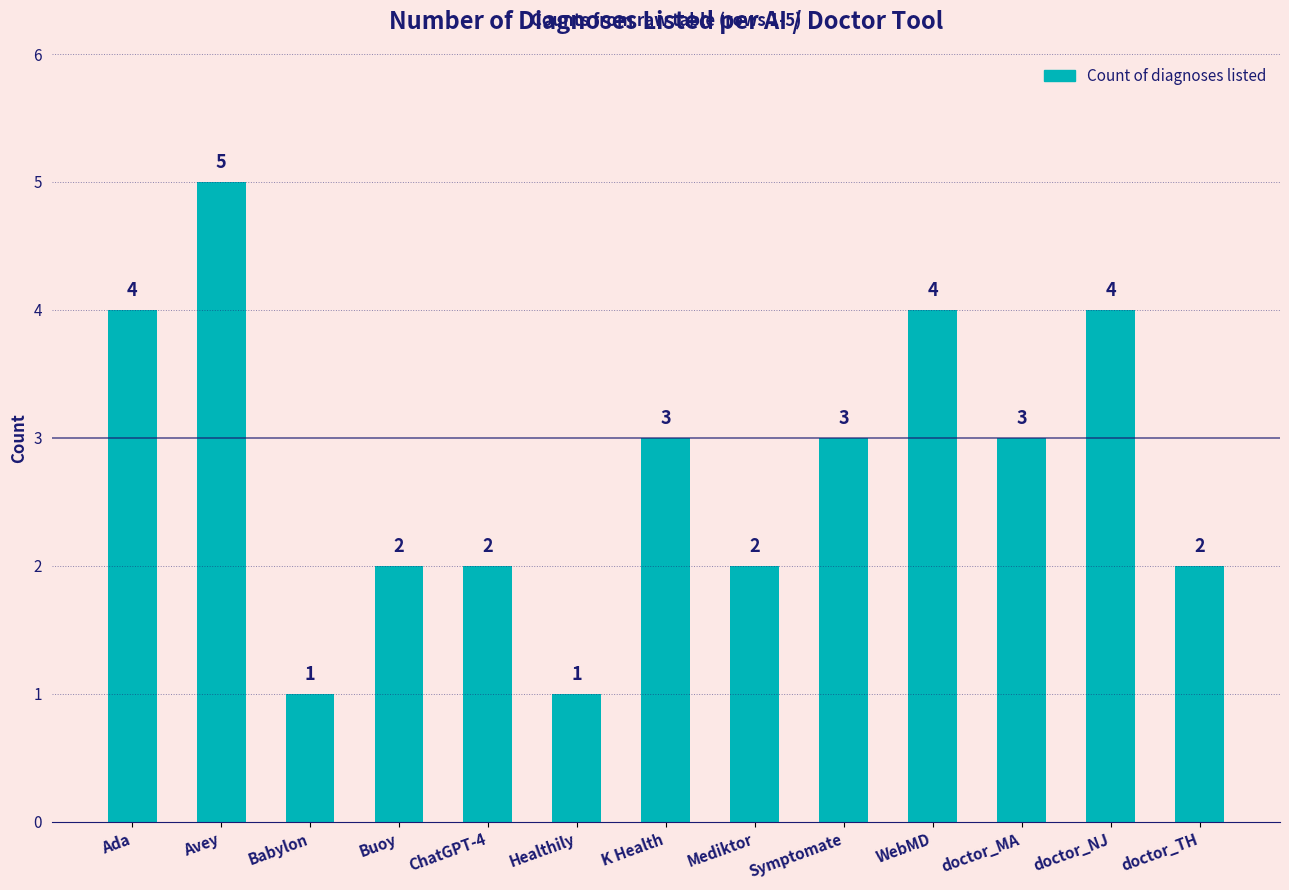

Count the number of categories in the chart.

13